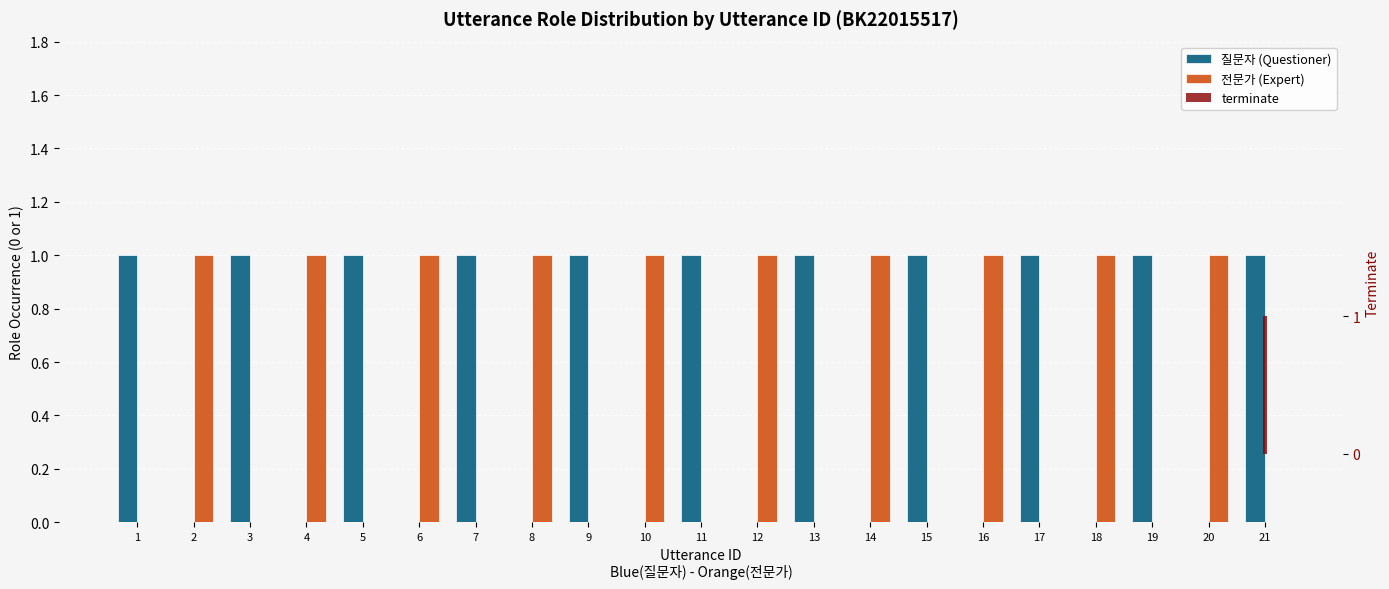

At which category does the chart reach its peak across all series?

1